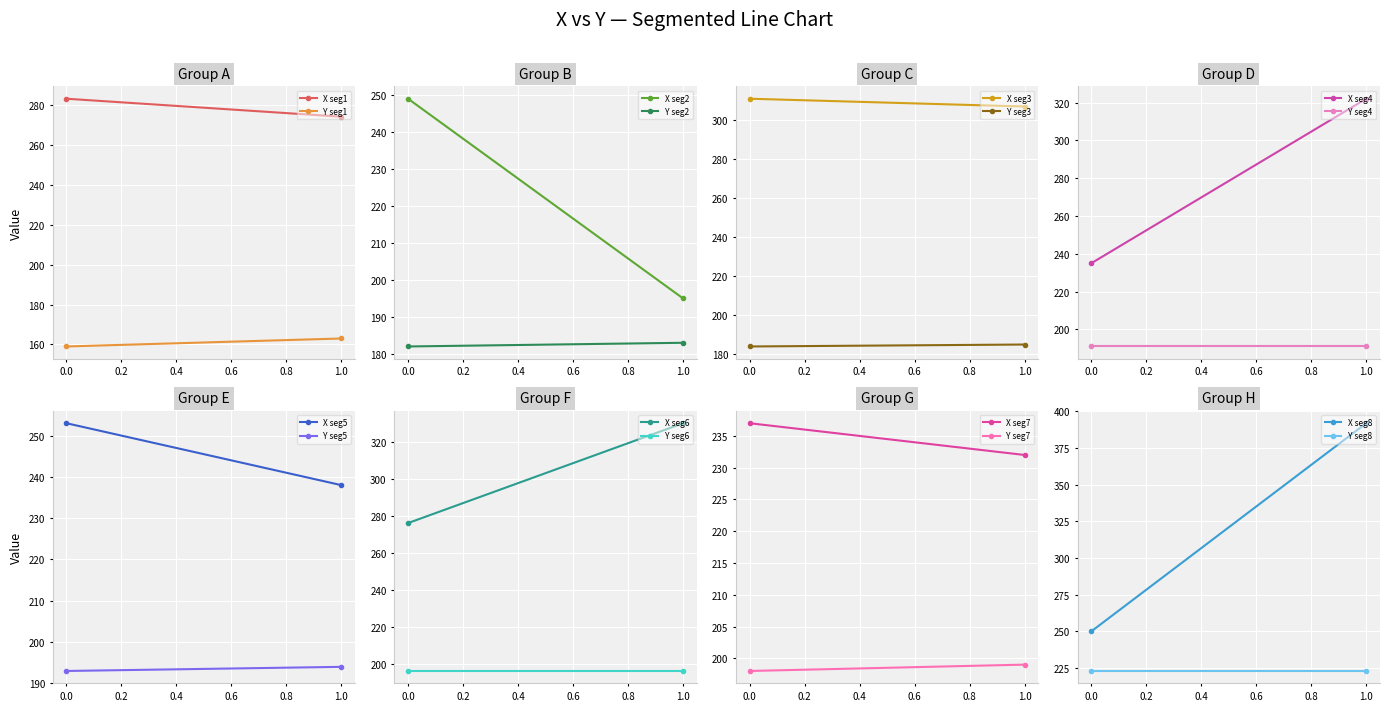

The value of Series_2 at 2 is 429. True or false?

False